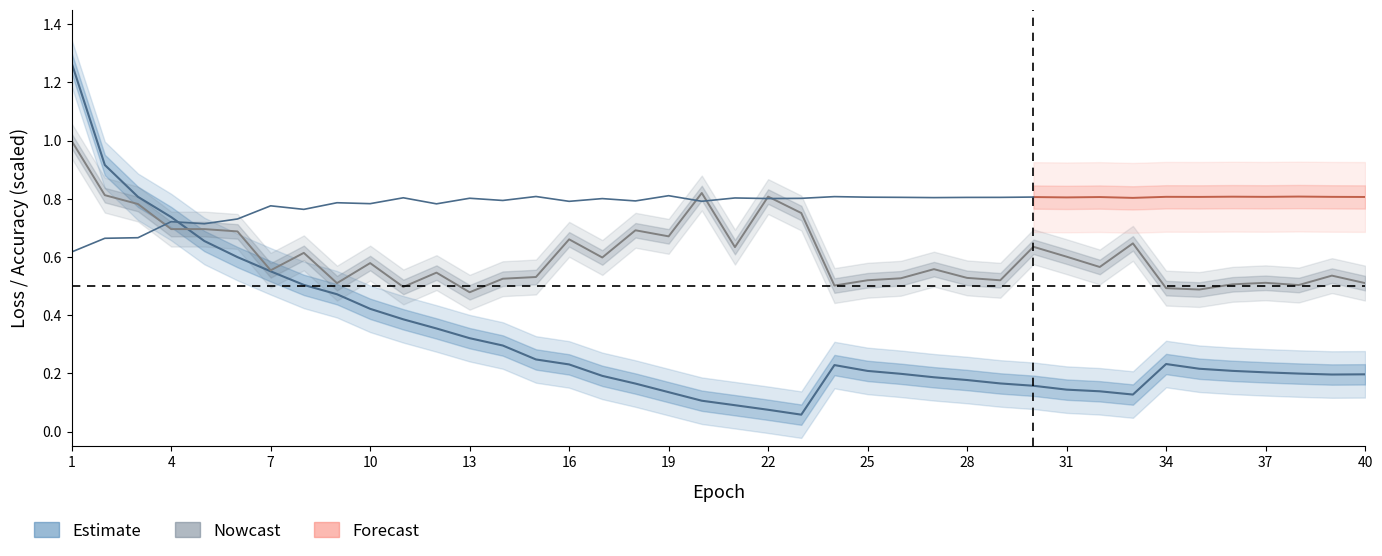

Between 4 and 15, which is larger?

4